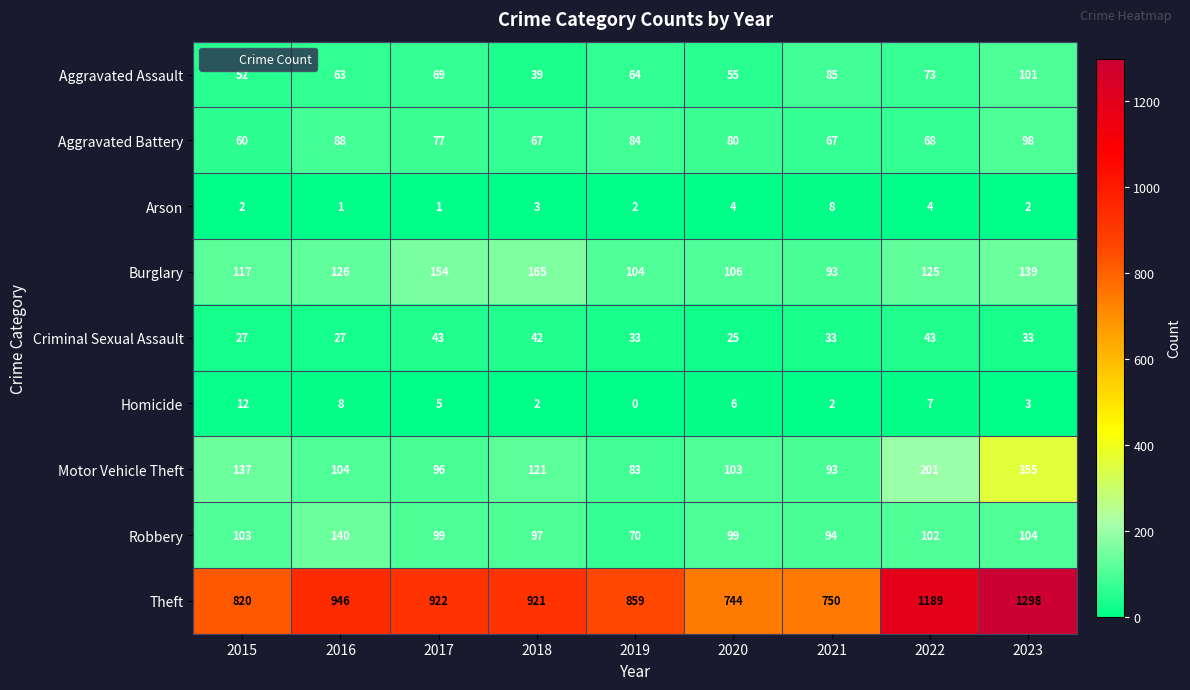

What is the average value of the Burglary series?

125